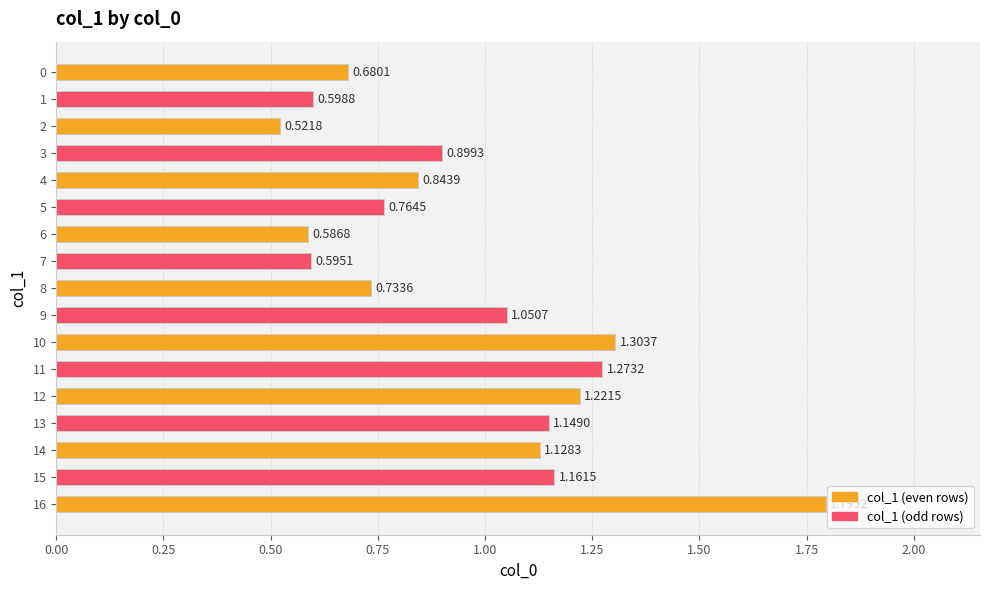

Which has a higher value, 0 or 5?

5